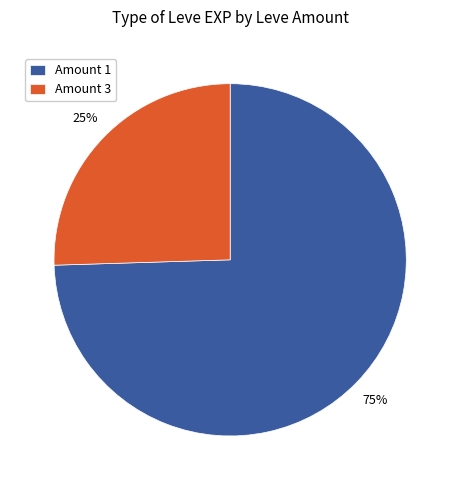

To the nearest percent, what is the average slice percentage?

50%